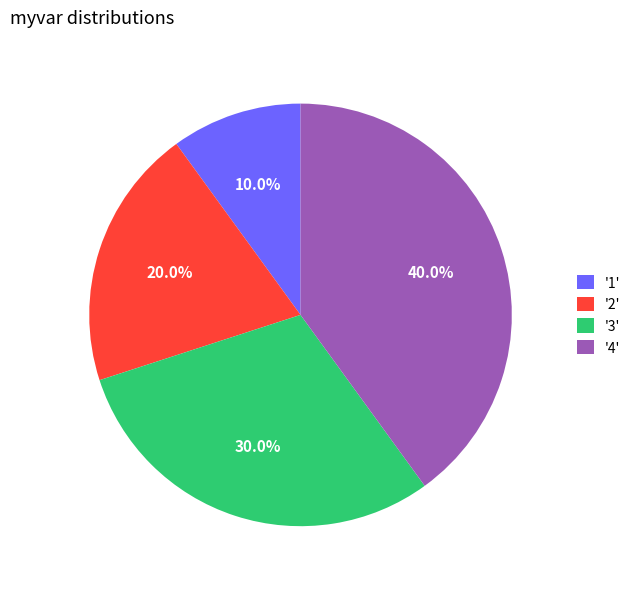

How much of the chart is everything except '1'?

90.0%